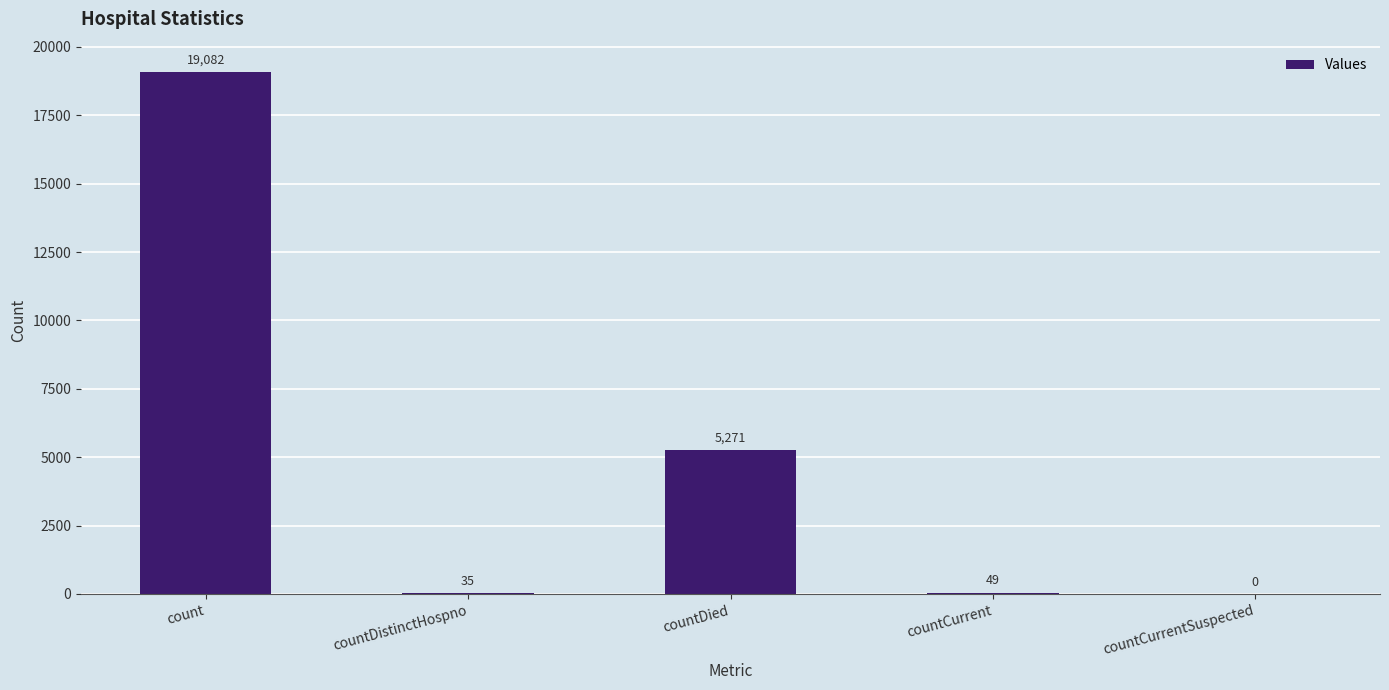

Reading right to left, what are all the values shown in this chart?

0	49	5271	35	19082